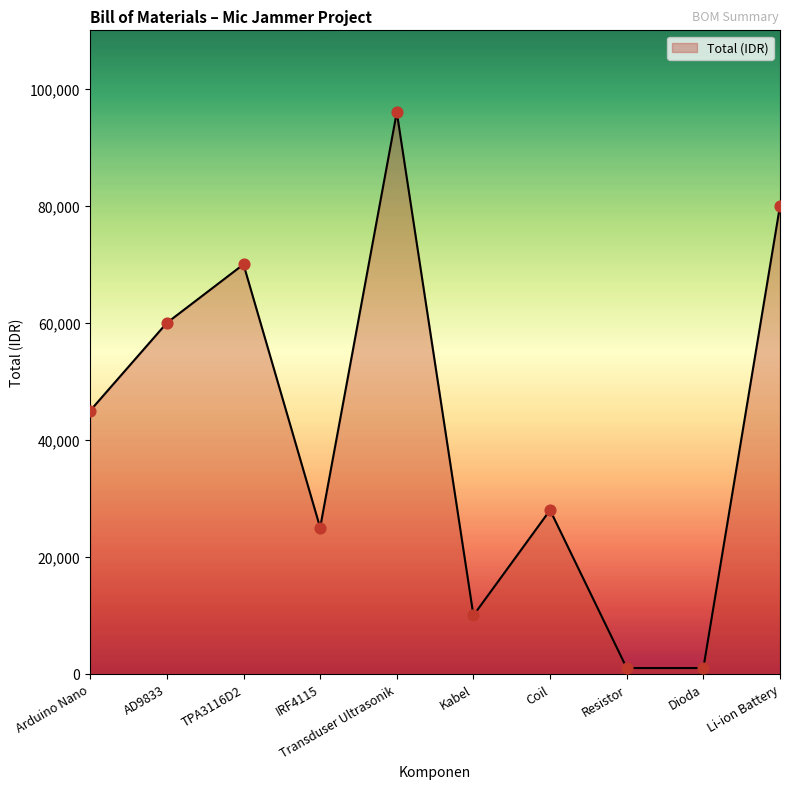

Which has a higher value, Coil or Dioda?

Coil